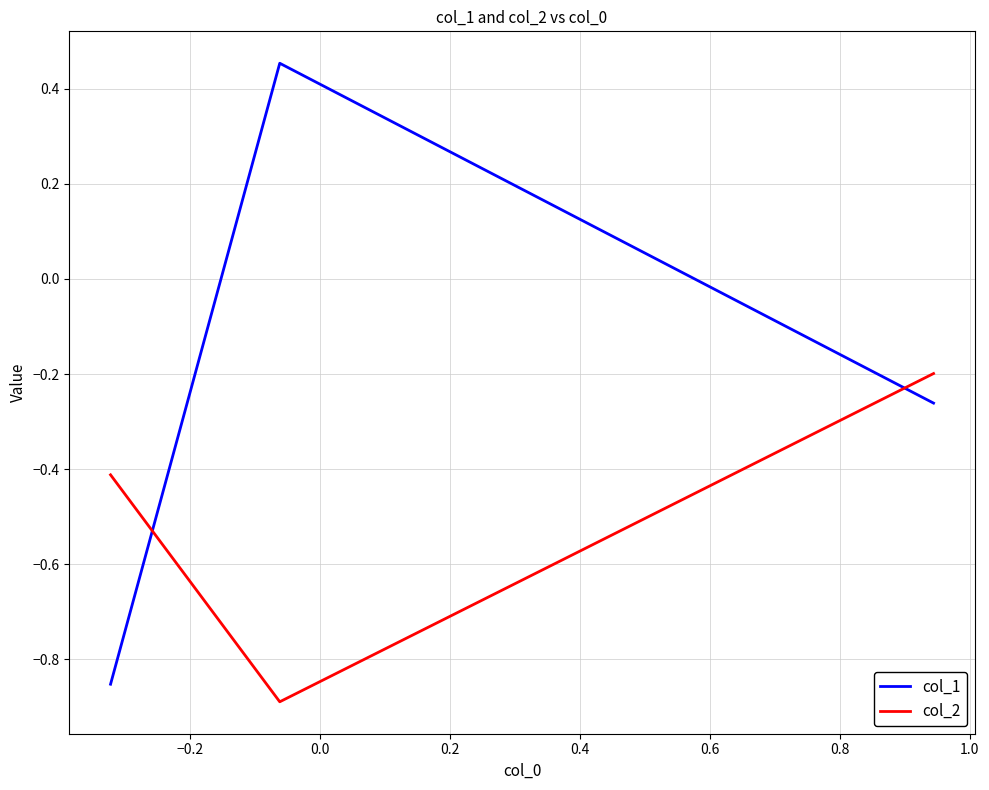

Rank the series by their average value, from lowest to highest.

col_2, col_1